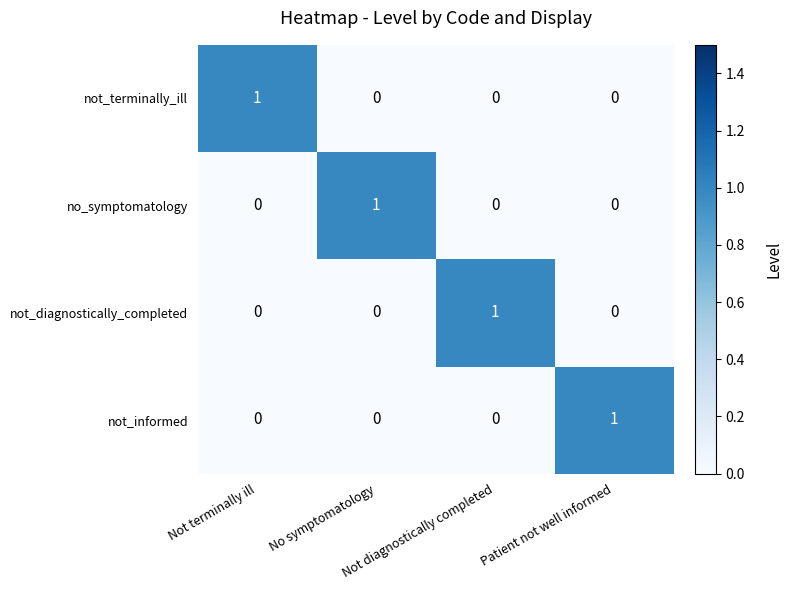

At how many categories does at least one series exceed 0?

4